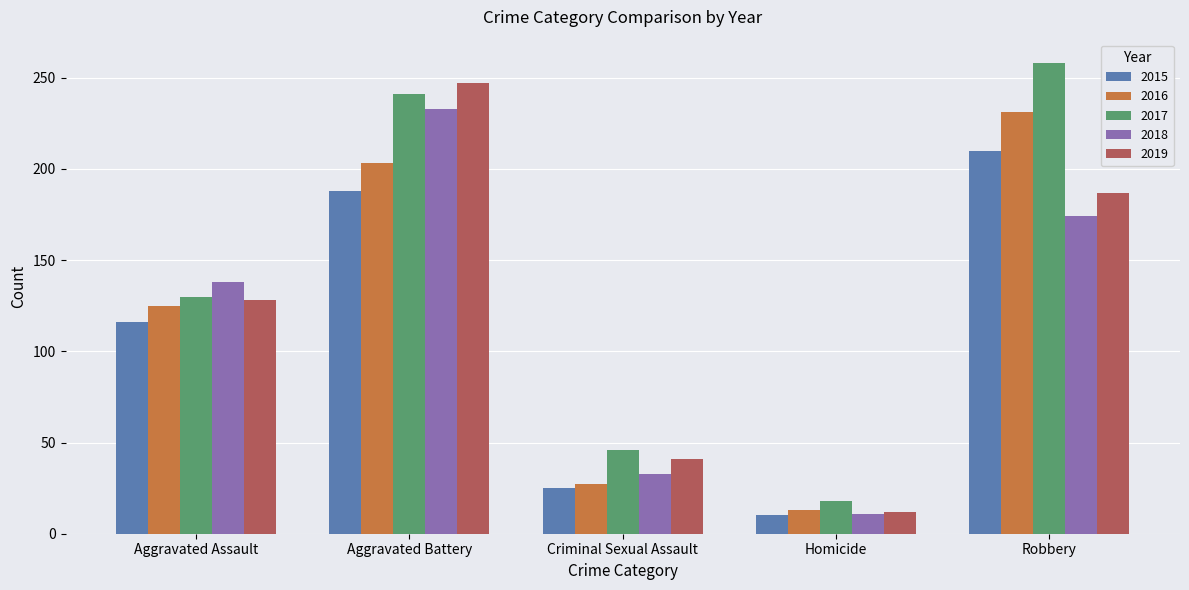

Rank the categories by 2017 value from lowest to highest.

Homicide, Criminal Sexual Assault, Aggravated Assault, Aggravated Battery, Robbery